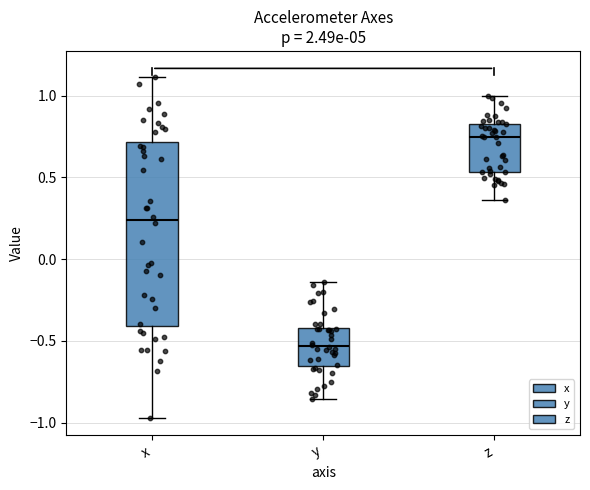

Which box is the tallest, from its lower edge to its upper edge?

x